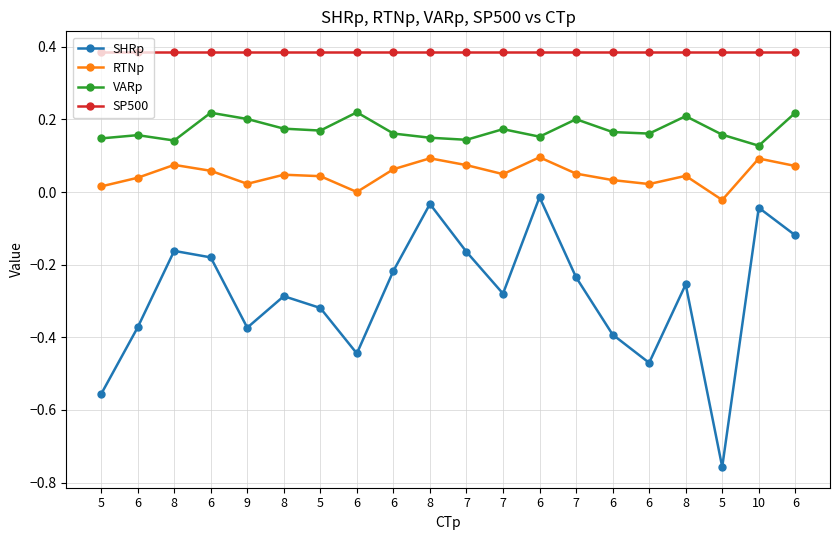

How many categories are shown in the chart?

20